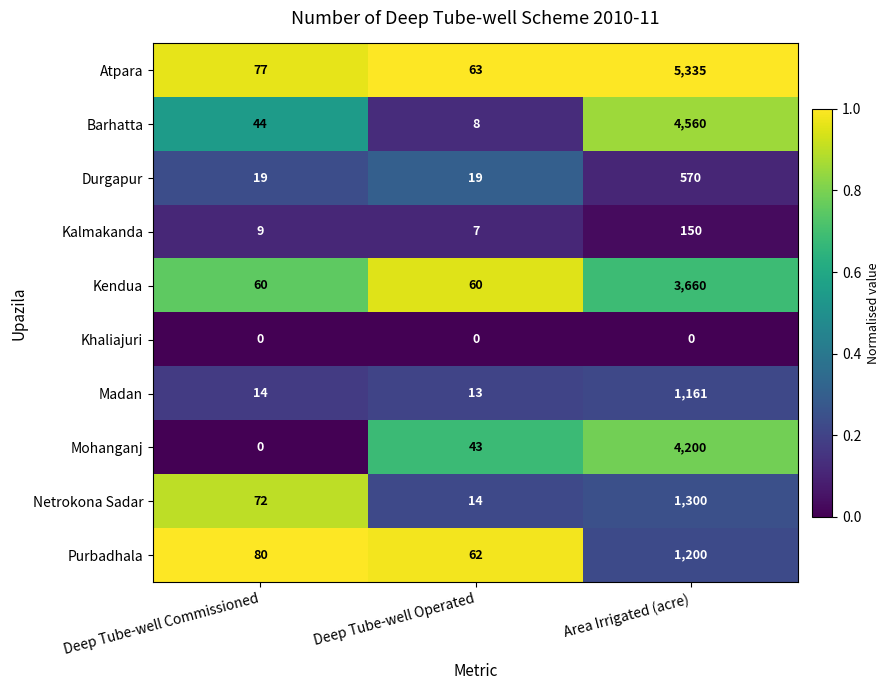

What is the approximate value of Mohanganj at Area Irrigated (acre), to the nearest 10?

4200